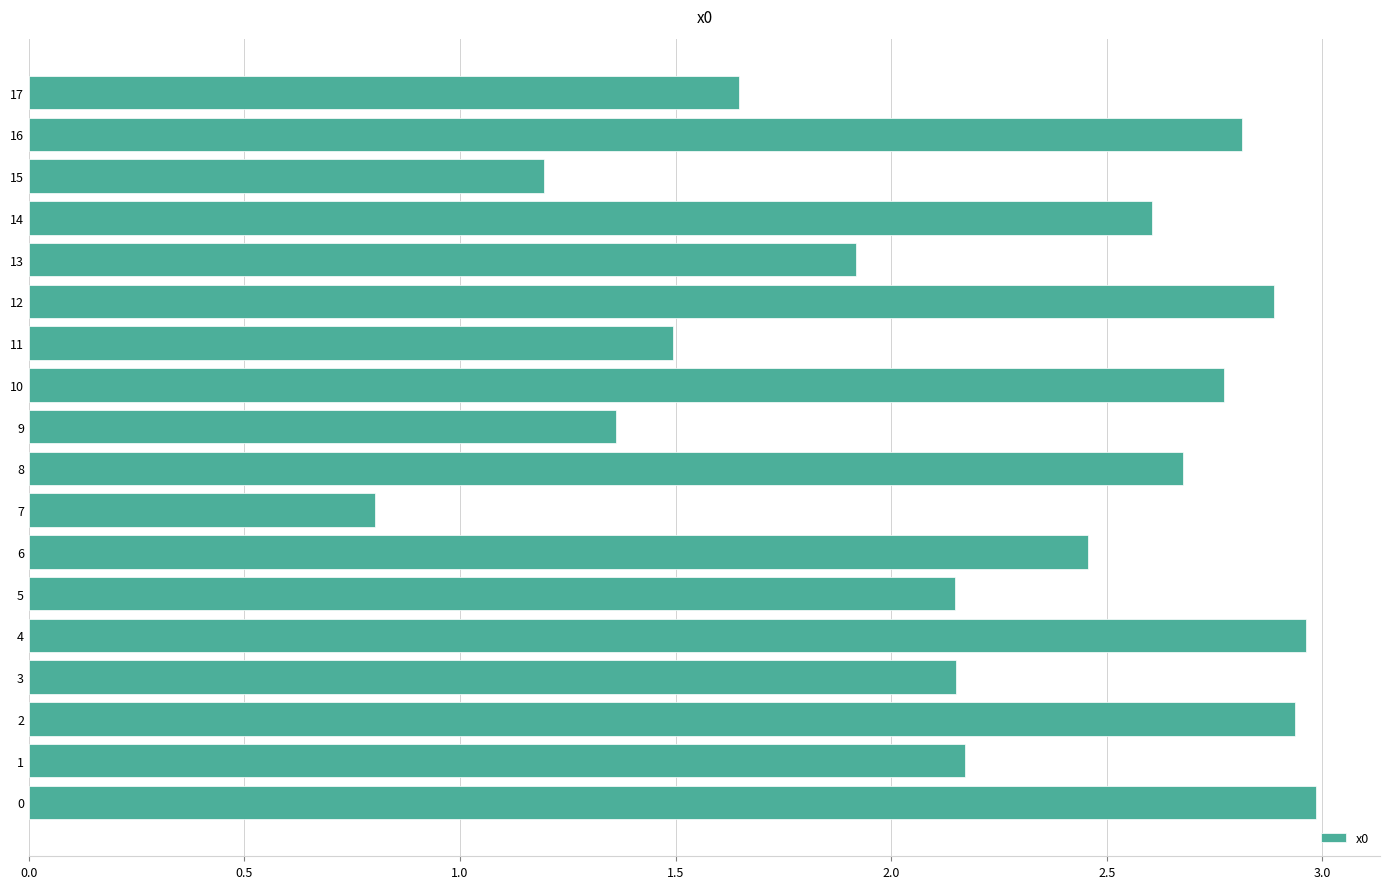

What is the ratio of the value at 11 to the value at 8?

0.6